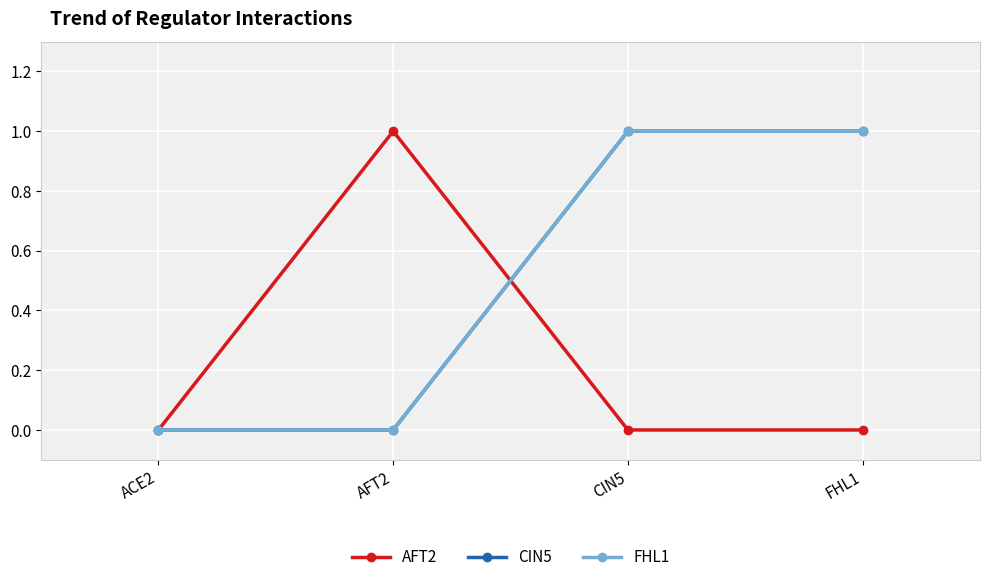

Does the chart have visible grid lines?

Yes